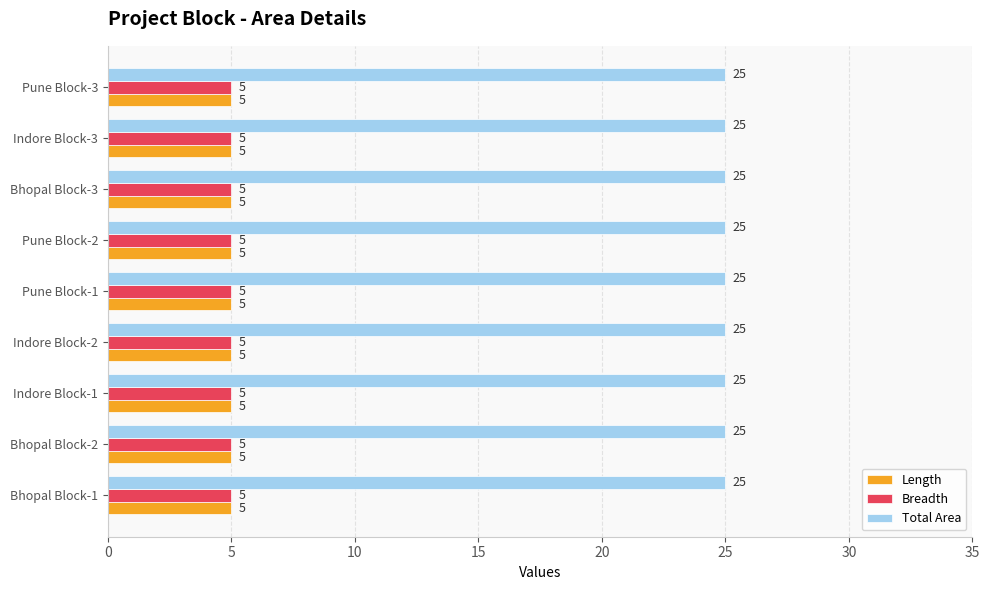

What is the total value across all series at Pune Block-1?

35